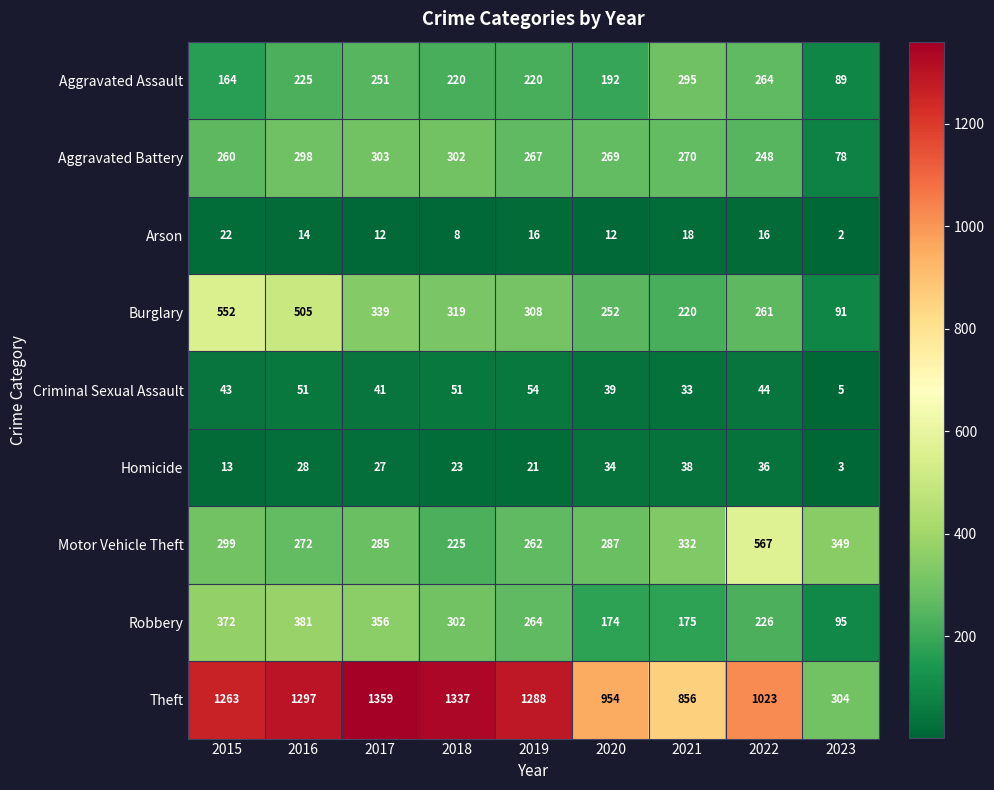

What is the sum of the Homicide values at 2016 and 2023?

31